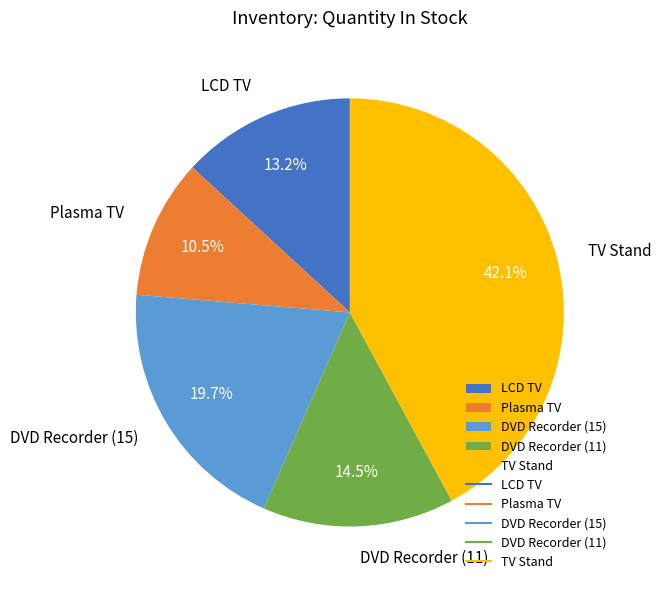

Does DVD Recorder (15) represent more than half of the total?

No